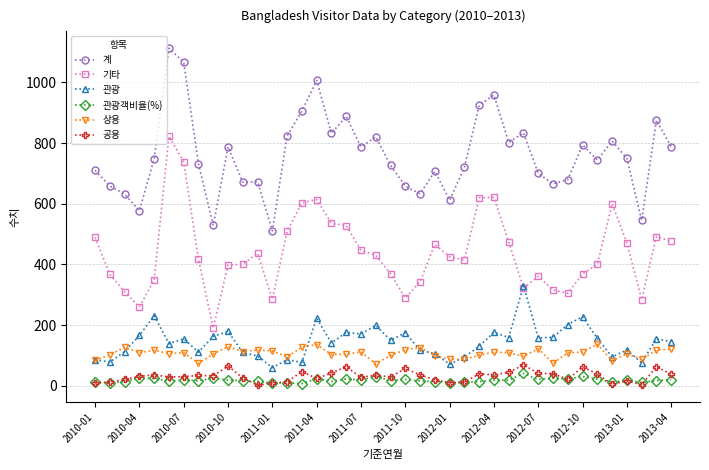

Which series has the largest total across all categories?

계